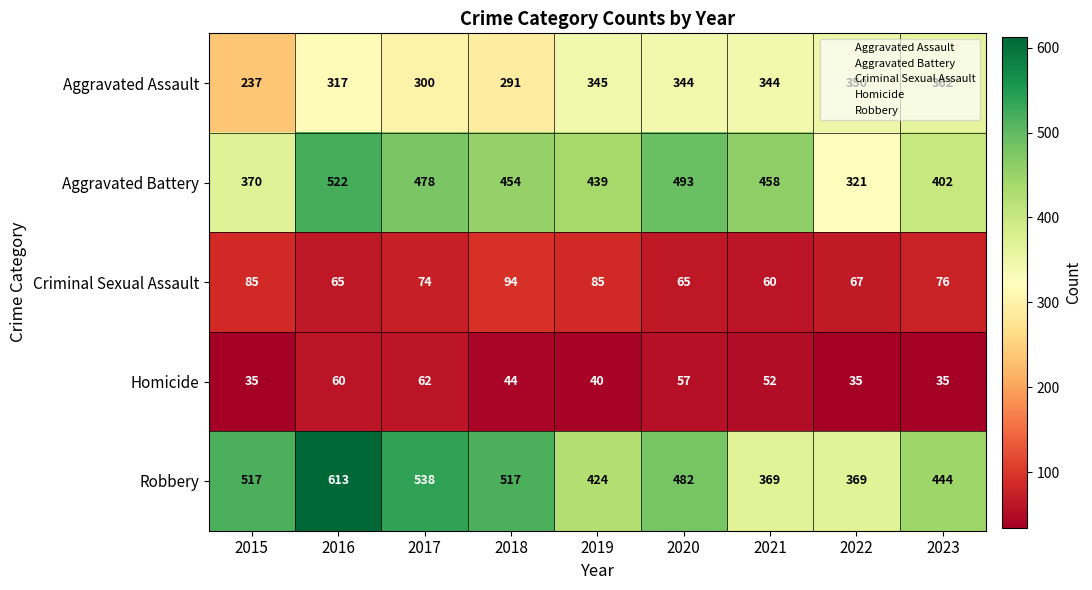

What is the difference between the maximum and minimum values in the Homicide series?

27